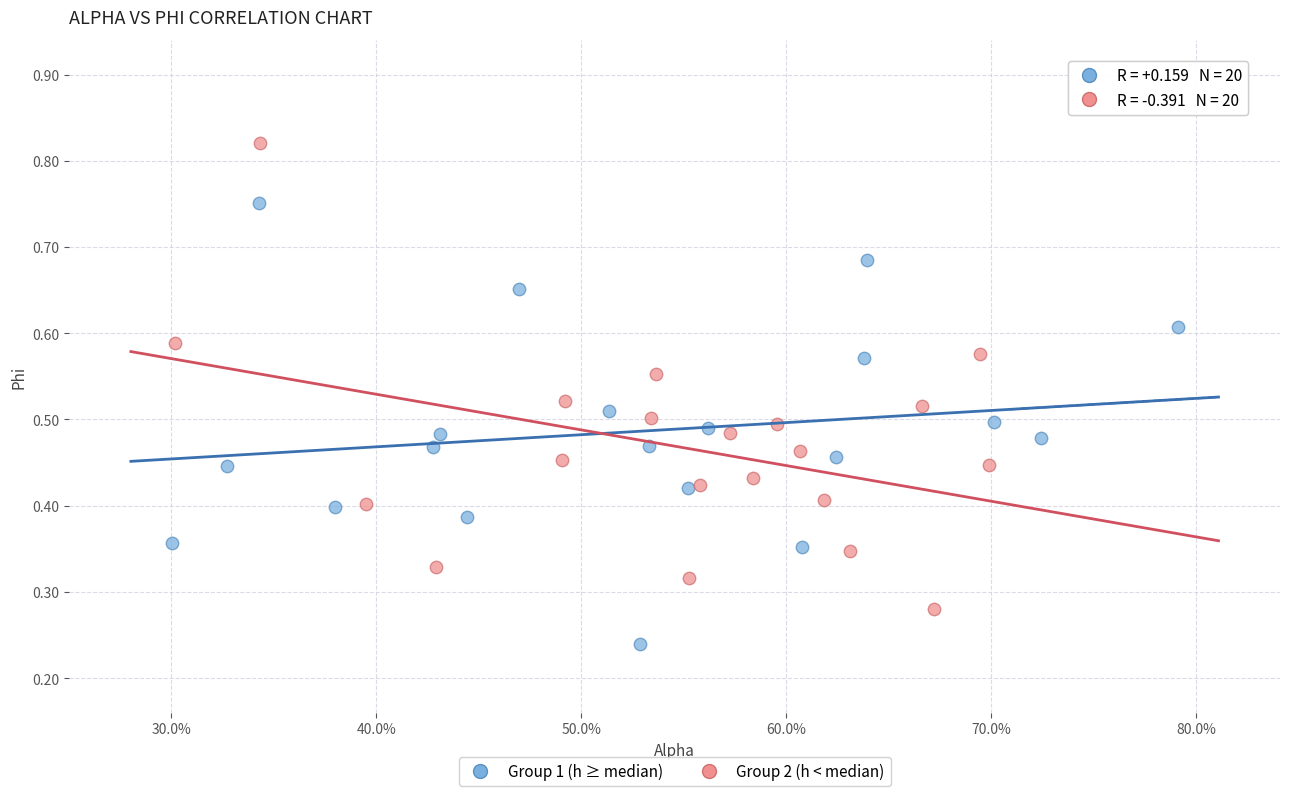

Which series reaches the maximum Y coordinate?

Group 2 (h < median)